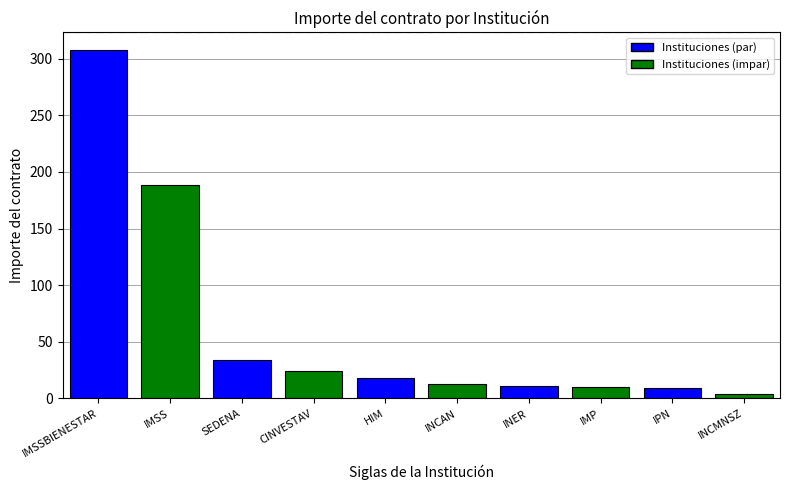

Reading left to right, extract all data points from this chart.

307.8	188.8	34.0	24.2	18.0	13.2	11.2	9.9	9.3	4.1